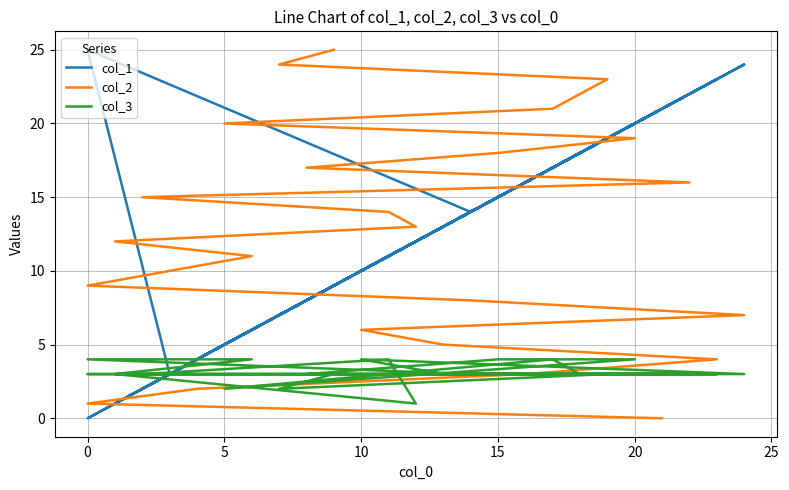

Which label corresponds to the largest value in the chart?

9